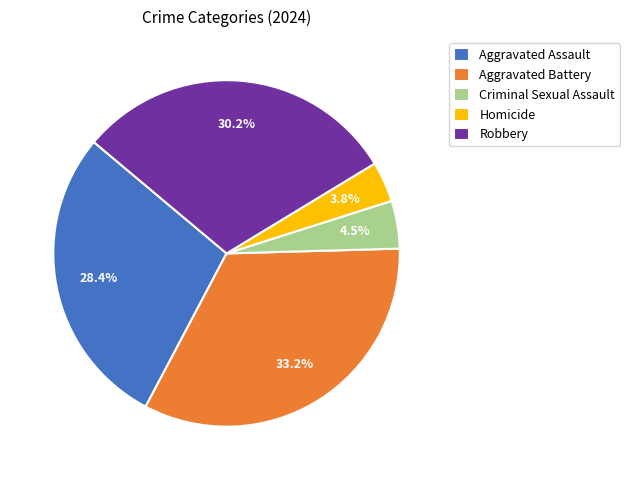

Rank the categories by value from highest to lowest.

Aggravated Battery, Robbery, Aggravated Assault, Criminal Sexual Assault, Homicide